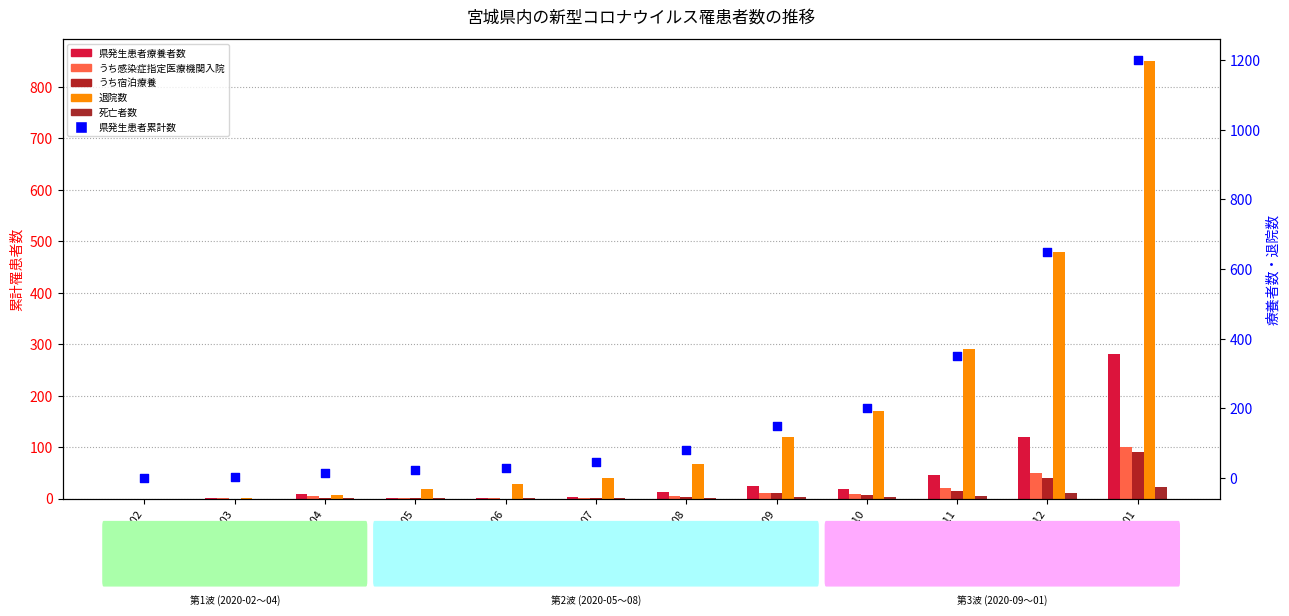

Which series reaches the maximum Y coordinate?

県発生患者累計数